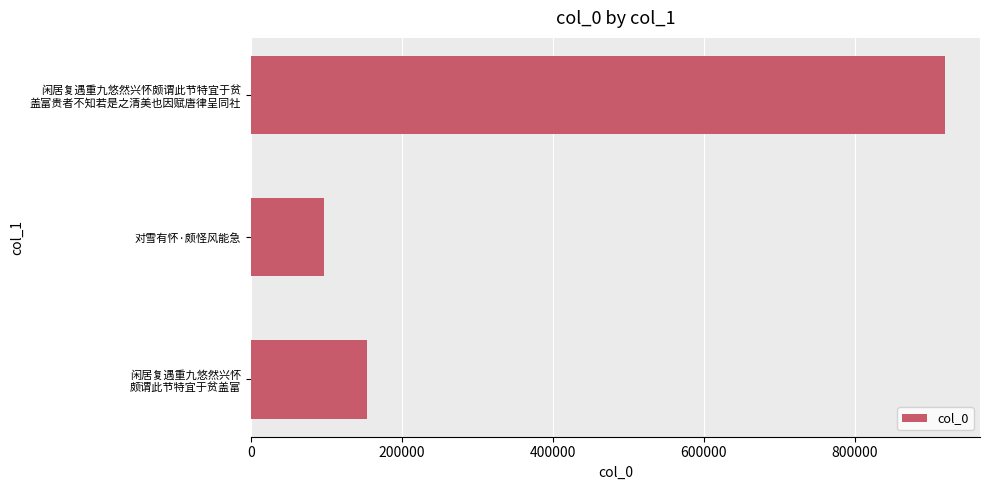

What is the smallest value displayed?

97460